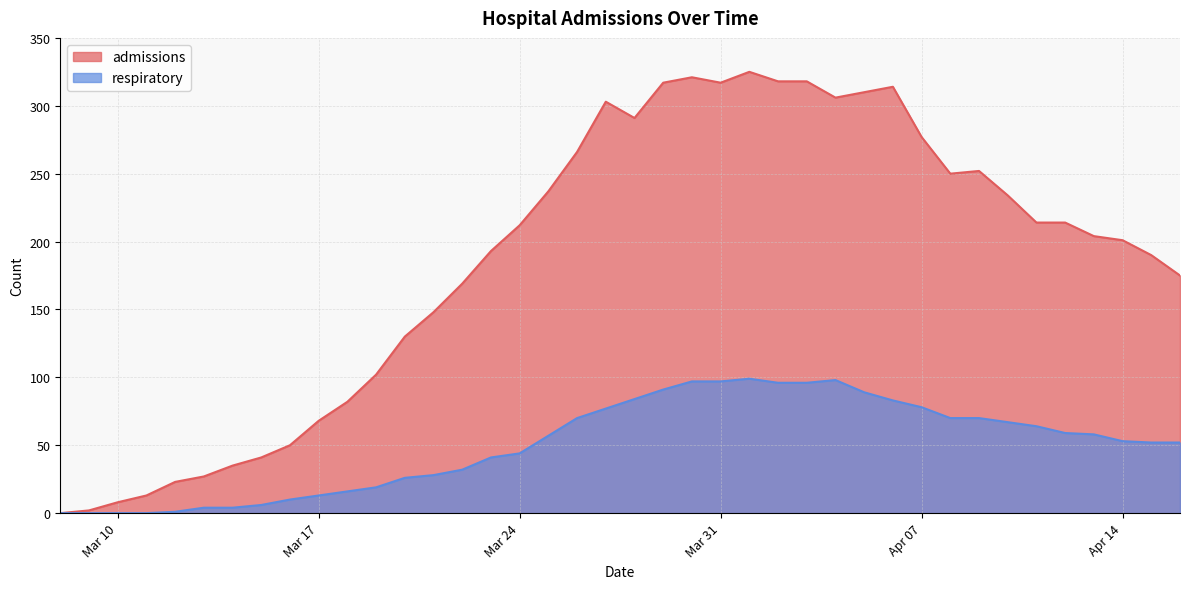

What are all the series names shown in the legend?

admissions, respiratory